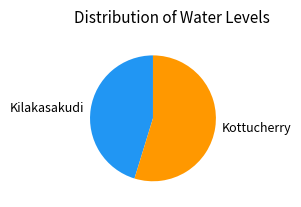

How many slices are in this pie chart?

2